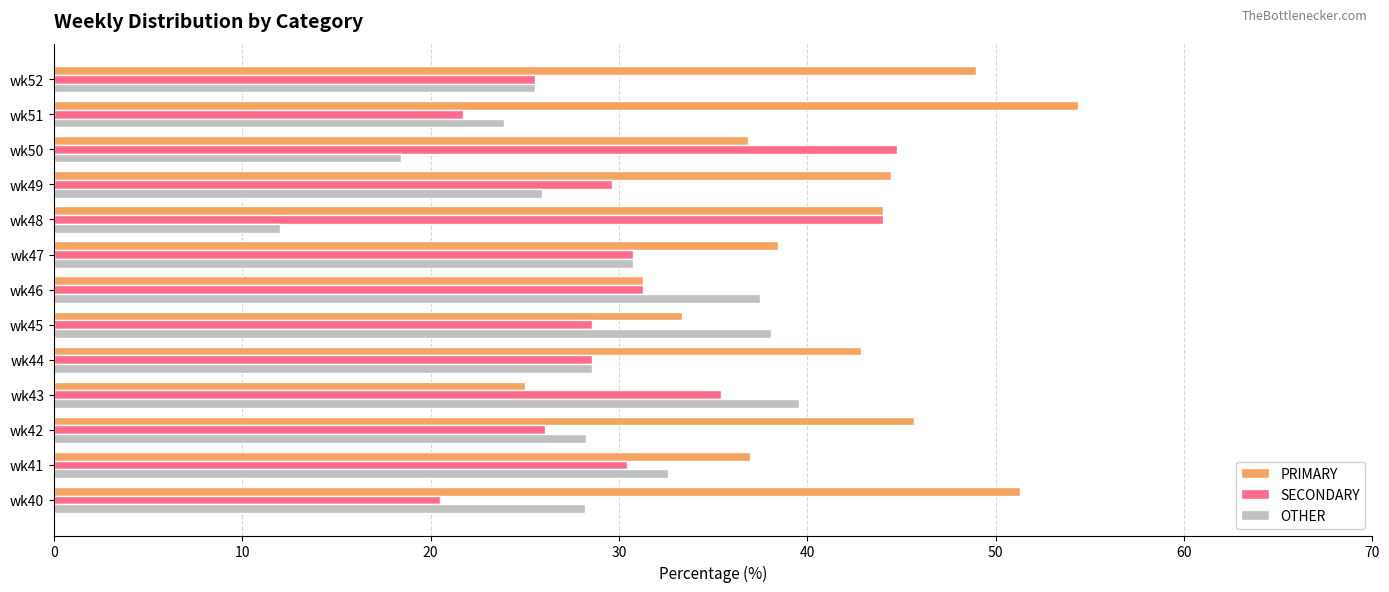

Rank the series by their maximum value, from highest to lowest.

PRIMARY, SECONDARY, OTHER